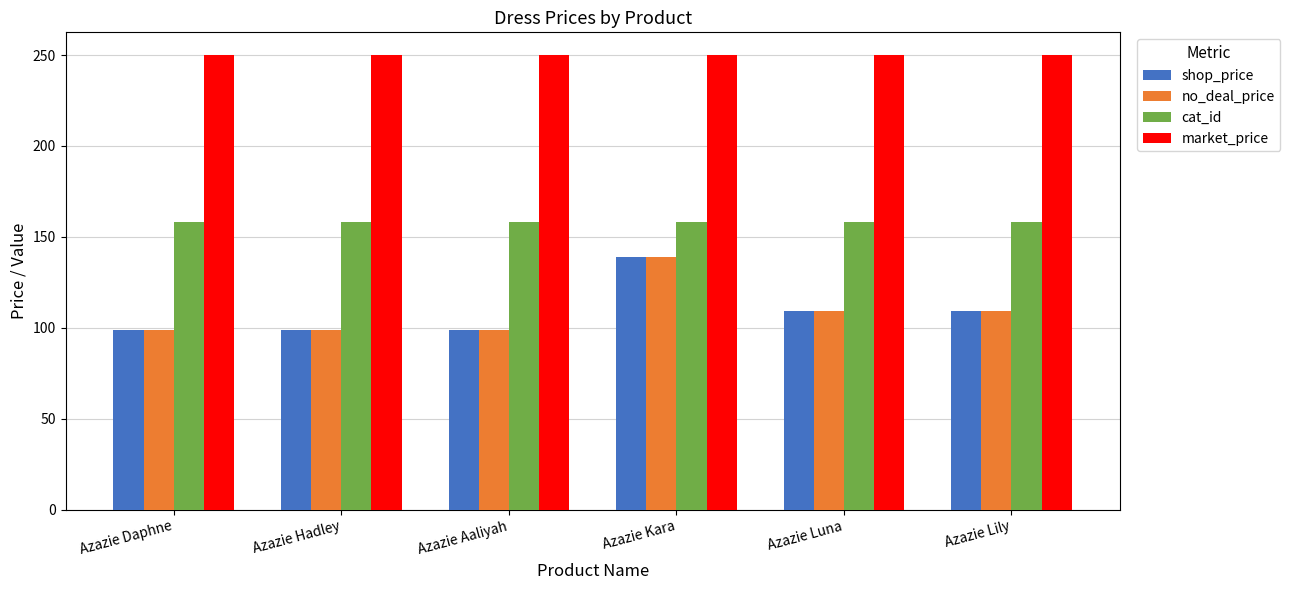

Reading left to right, list all the values displayed in this chart.

shop_price: 99	99	99	139	109	109
no_deal_price: 99	99	99	139	109	109
cat_id: 158	158	158	158	158	158
market_price: 250	250	250	250	250	250